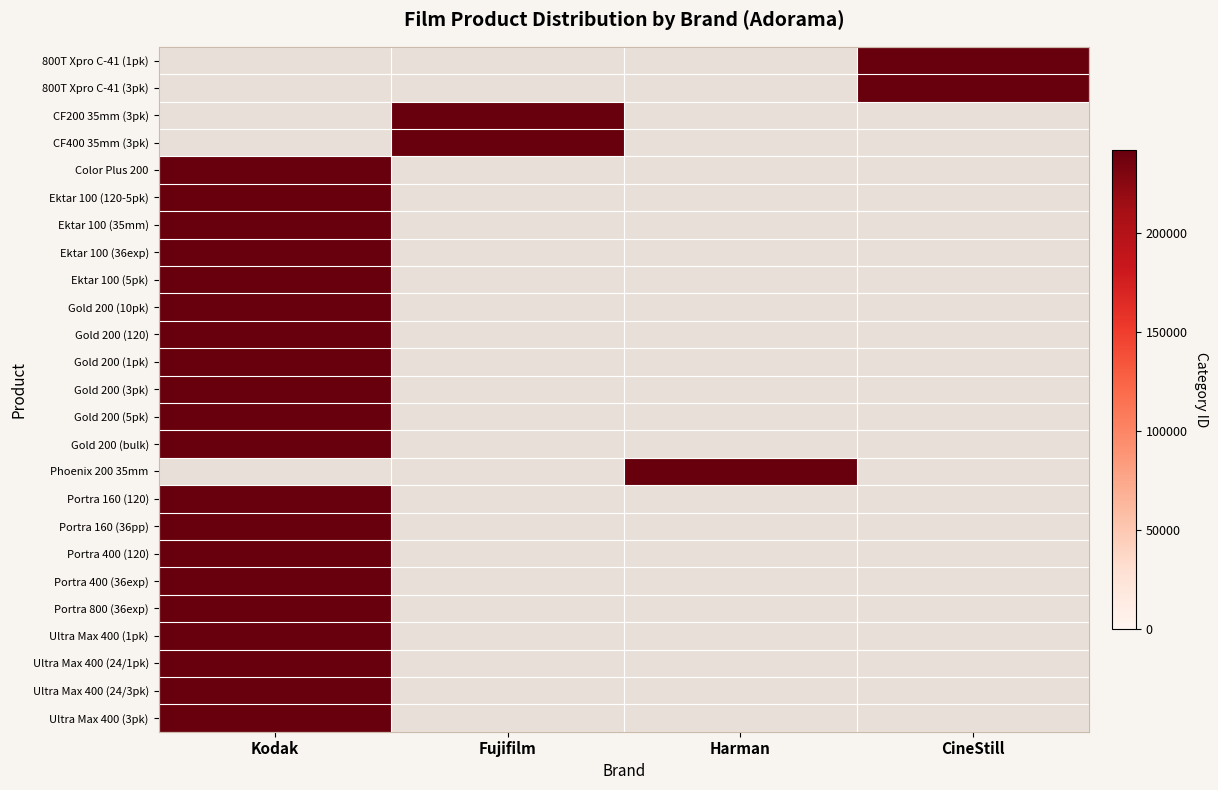

Reading left to right, list all the values displayed in this chart.

800T Xpro C-41 (1pk): Kodak=0	Fujifilm=0	Harman=0	CineStill=242272
800T Xpro C-41 (3pk): Kodak=0	Fujifilm=0	Harman=0	CineStill=242272
CF200 35mm (3pk): Kodak=0	Fujifilm=242272	Harman=0	CineStill=0
CF400 35mm (3pk): Kodak=0	Fujifilm=242272	Harman=0	CineStill=0
Color Plus 200: Kodak=242272	Fujifilm=0	Harman=0	CineStill=0
Ektar 100 (120-5pk): Kodak=242272	Fujifilm=0	Harman=0	CineStill=0
Ektar 100 (35mm): Kodak=242272	Fujifilm=0	Harman=0	CineStill=0
Ektar 100 (36exp): Kodak=242272	Fujifilm=0	Harman=0	CineStill=0
Ektar 100 (5pk): Kodak=242272	Fujifilm=0	Harman=0	CineStill=0
Gold 200 (10pk): Kodak=242272	Fujifilm=0	Harman=0	CineStill=0
Gold 200 (120): Kodak=242272	Fujifilm=0	Harman=0	CineStill=0
Gold 200 (1pk): Kodak=242272	Fujifilm=0	Harman=0	CineStill=0
Gold 200 (3pk): Kodak=242272	Fujifilm=0	Harman=0	CineStill=0
Gold 200 (5pk): Kodak=242272	Fujifilm=0	Harman=0	CineStill=0
Gold 200 (bulk): Kodak=242272	Fujifilm=0	Harman=0	CineStill=0
Phoenix 200 35mm: Kodak=0	Fujifilm=0	Harman=242272	CineStill=0
Portra 160 (120): Kodak=242272	Fujifilm=0	Harman=0	CineStill=0
Portra 160 (36pp): Kodak=242272	Fujifilm=0	Harman=0	CineStill=0
Portra 400 (120): Kodak=242272	Fujifilm=0	Harman=0	CineStill=0
Portra 400 (36exp): Kodak=242272	Fujifilm=0	Harman=0	CineStill=0
Portra 800 (36exp): Kodak=242272	Fujifilm=0	Harman=0	CineStill=0
Ultra Max 400 (1pk): Kodak=242272	Fujifilm=0	Harman=0	CineStill=0
Ultra Max 400 (24/1pk): Kodak=242272	Fujifilm=0	Harman=0	CineStill=0
Ultra Max 400 (24/3pk): Kodak=242272	Fujifilm=0	Harman=0	CineStill=0
Ultra Max 400 (3pk): Kodak=242272	Fujifilm=0	Harman=0	CineStill=0